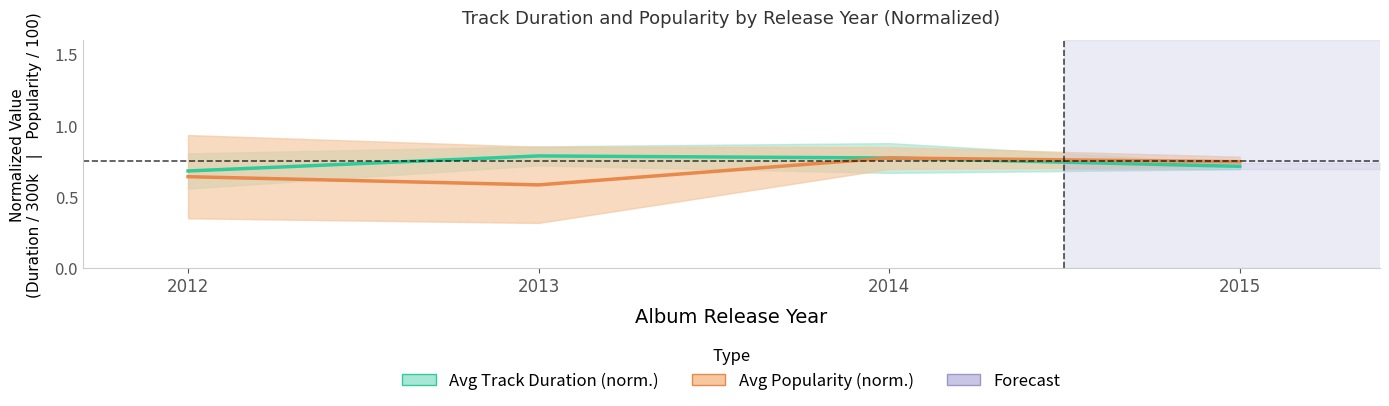

What is the difference between the maximum and minimum values in the Avg Track Duration (normalized) series?

0.1